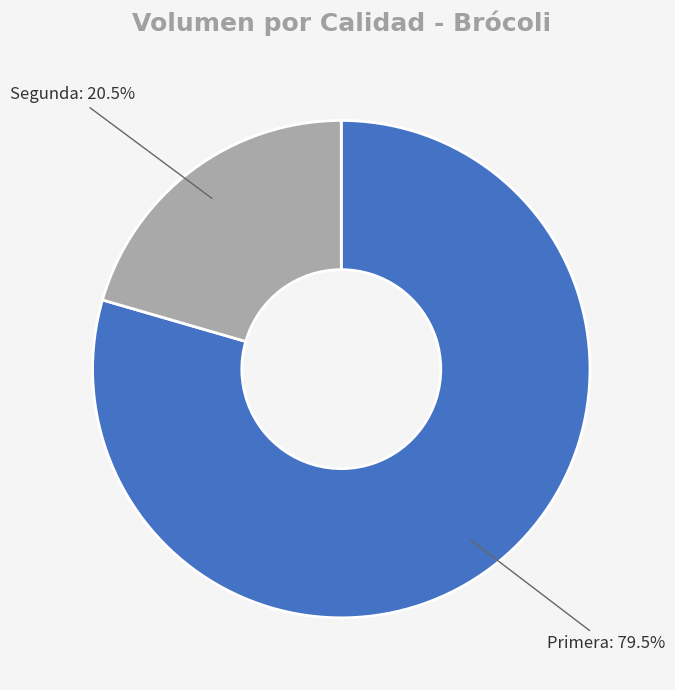

What is the ratio of the value at Segunda to the value at Primera?

0.3